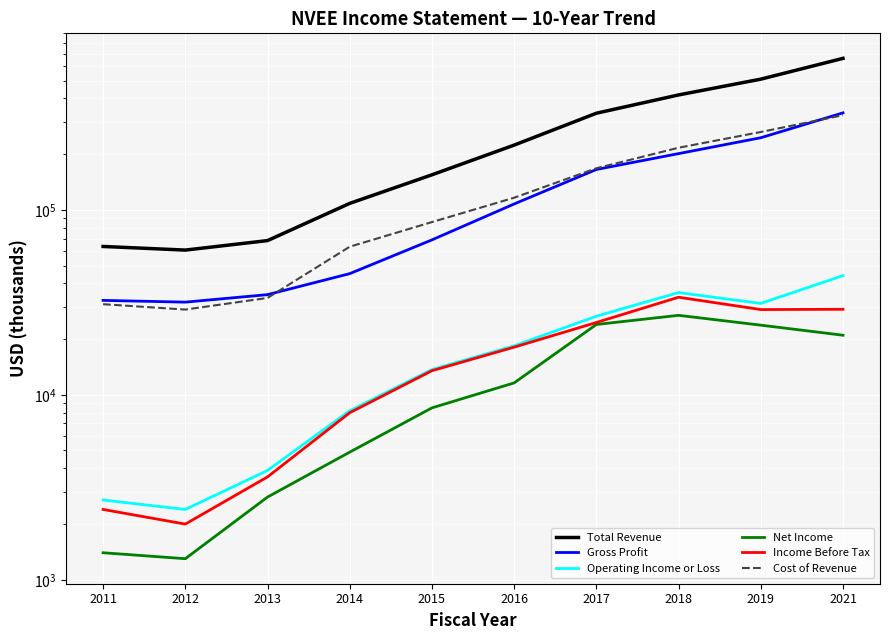

True or false: Cost of Revenue and Operating Income or Loss intersect in this chart.

False